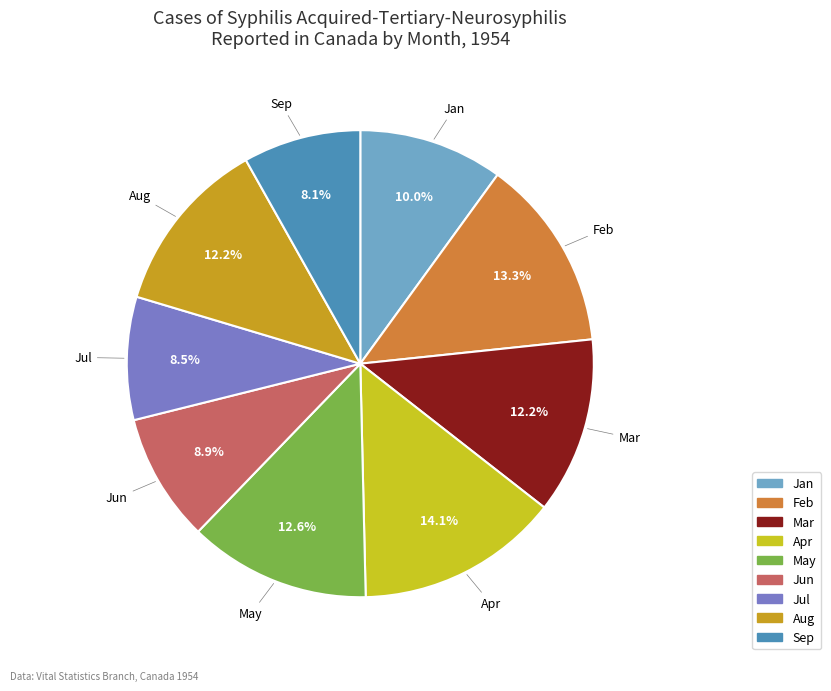

What percentage is the Apr slice, to the nearest percent?

14%